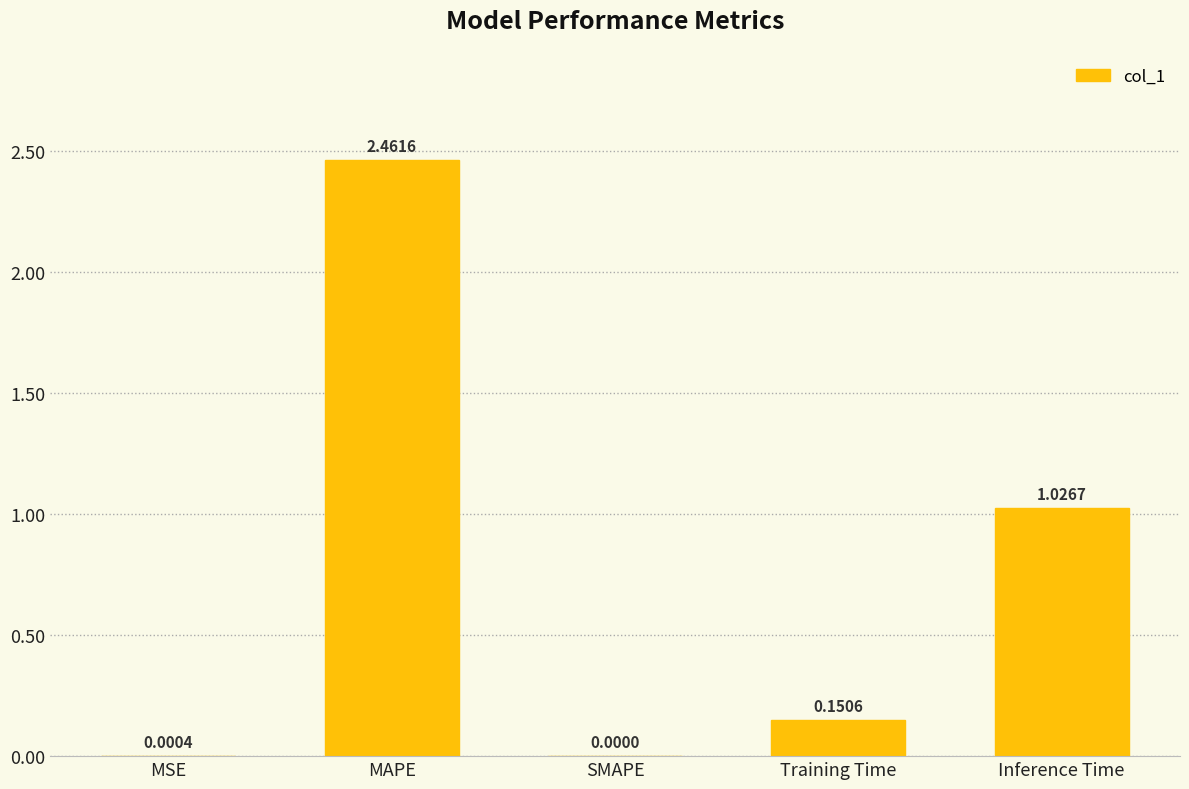

What is the sum of all values?

3.6